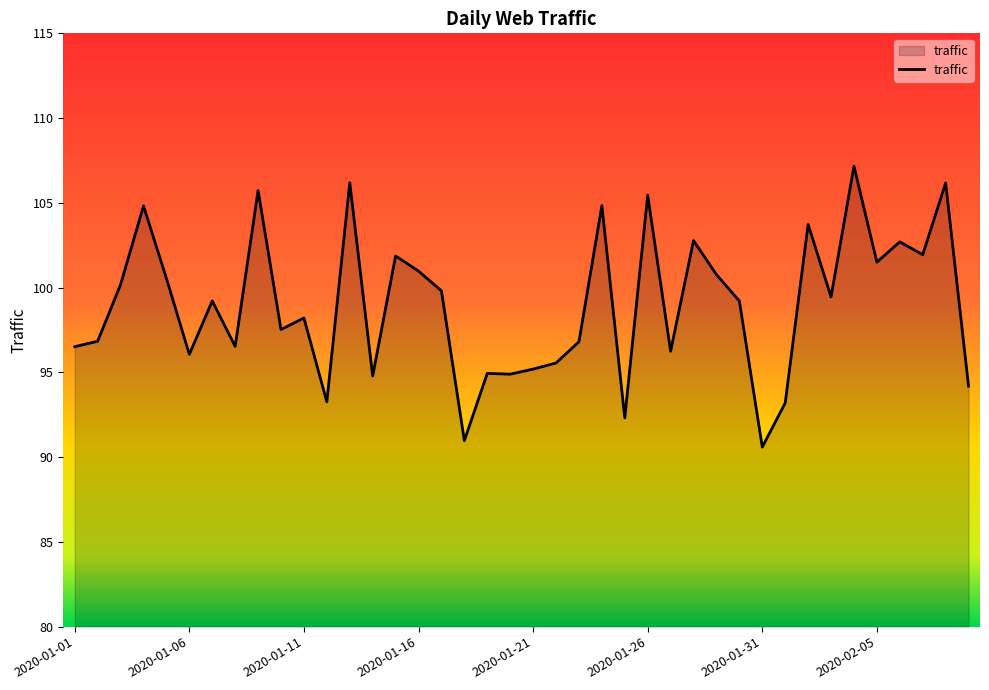

How many values exceed 99?

21